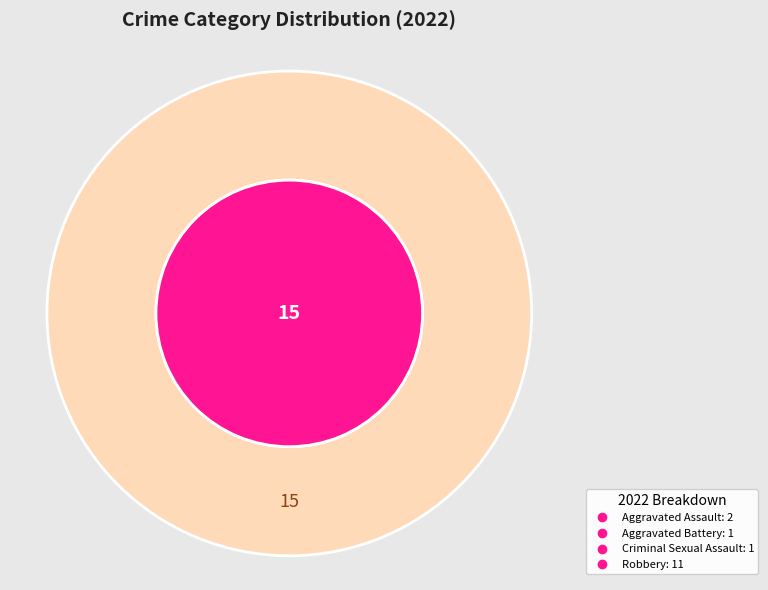

How much of the chart is everything except Robbery?

26.7%